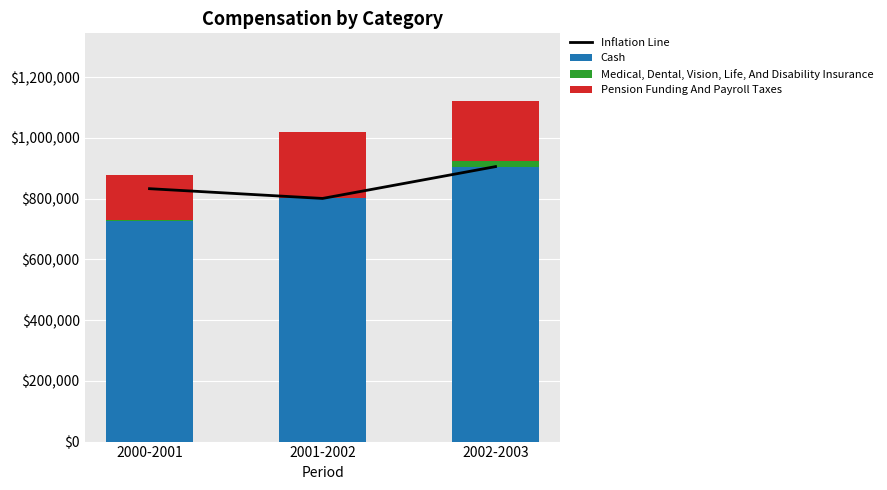

True or false: Inflation Line has a value of 800532.0 at 2001-2002.

True